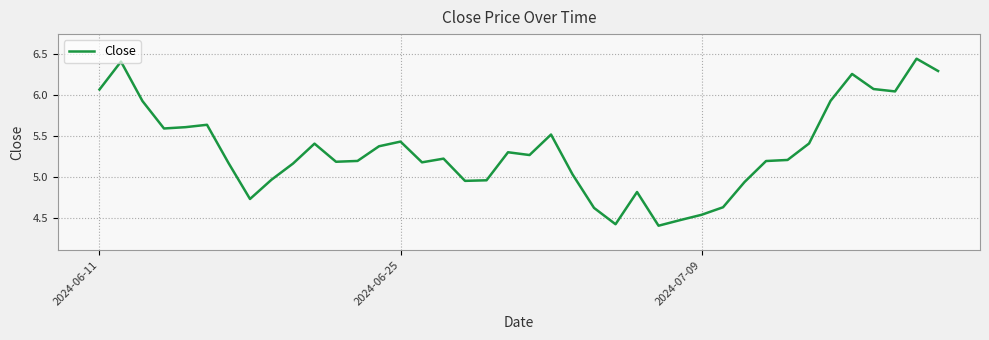

What is the minimum value shown in the chart?

4.4